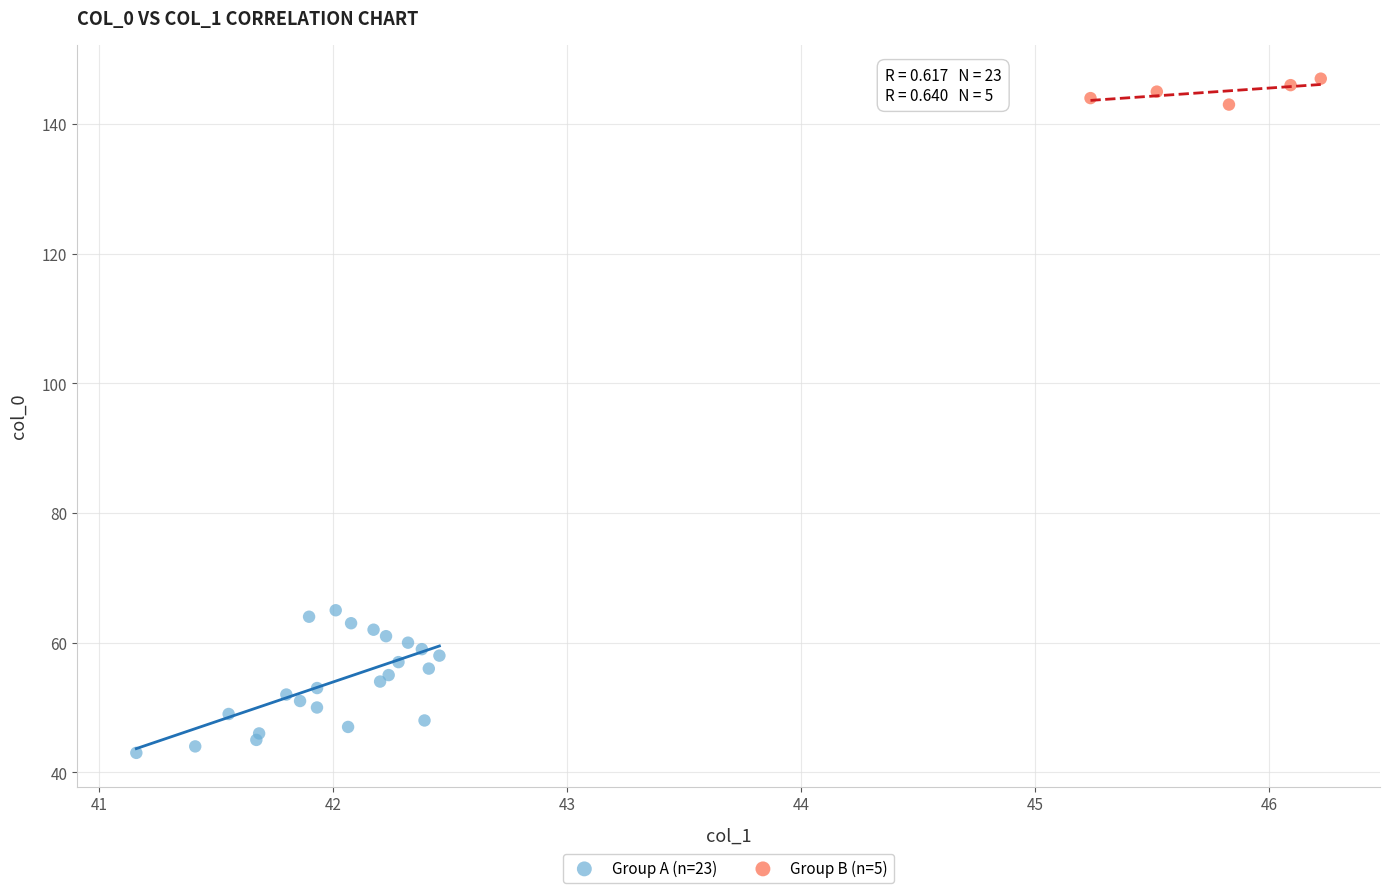

Which series contains the lowest Y value?

Group A (n=23)